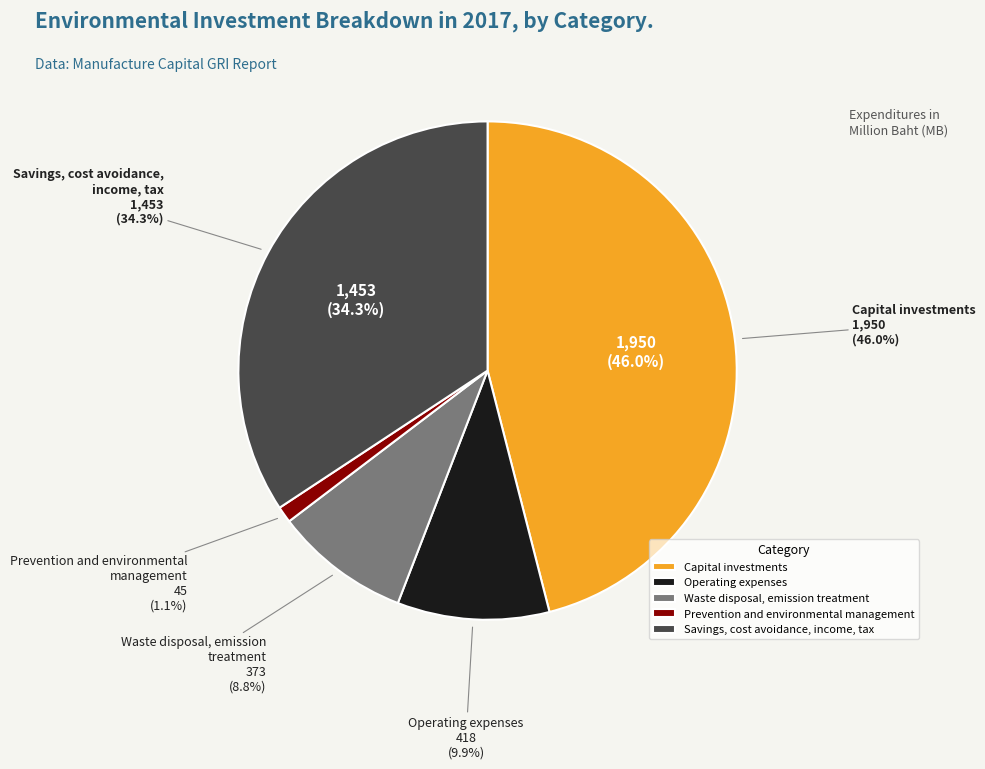

Between Waste disposal, emission
treatment and Operating expenses, which is larger?

Operating expenses